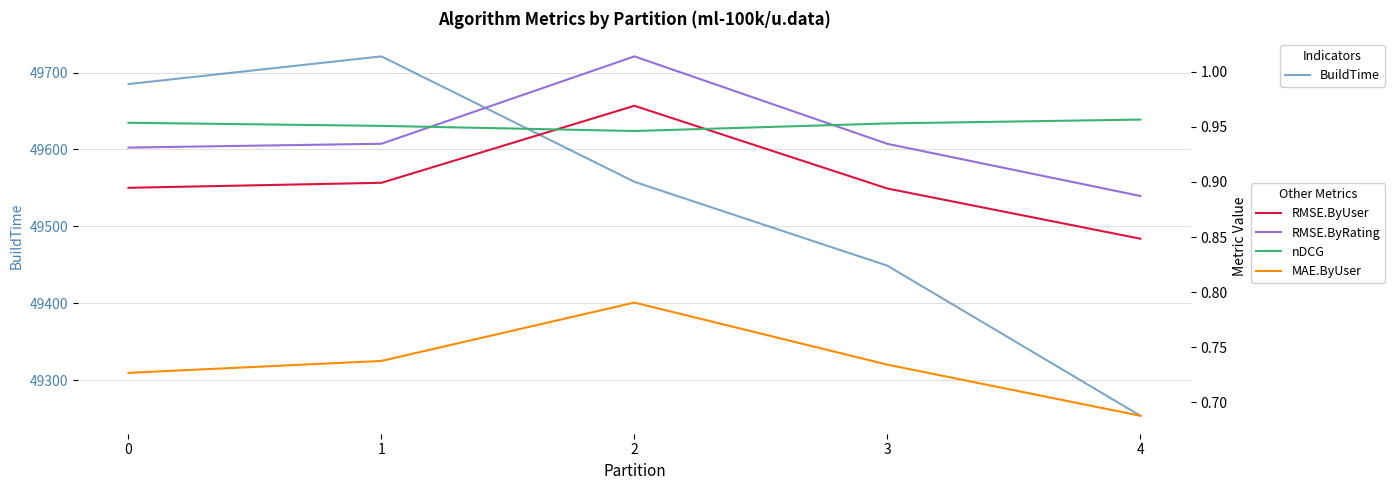

At how many categories does at least one series exceed 11539?

5